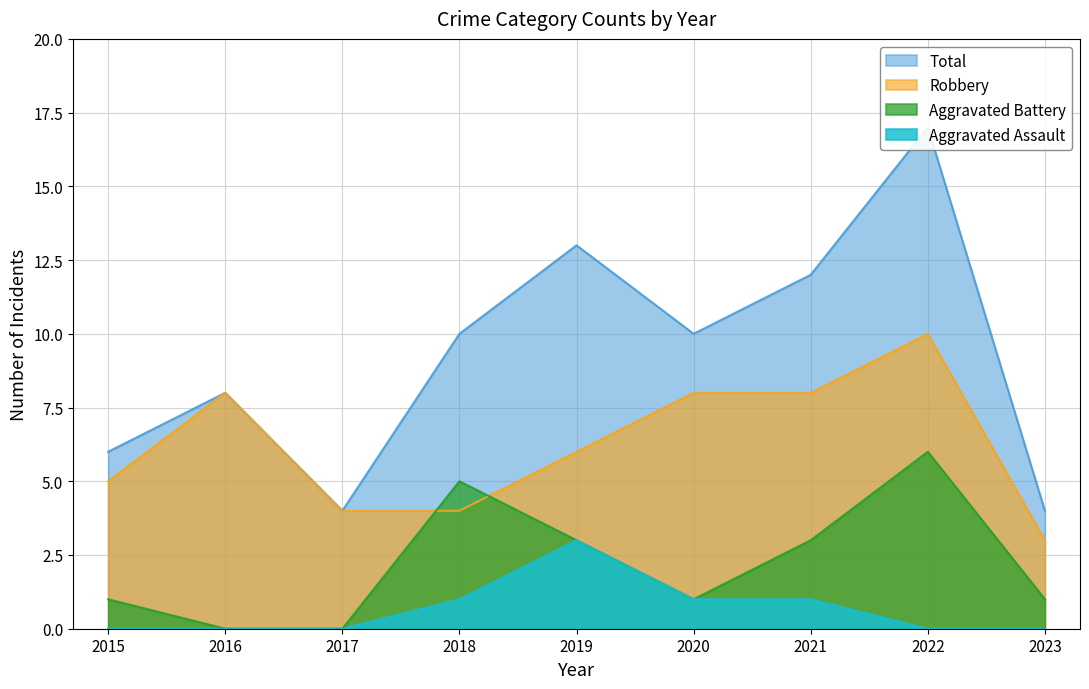

True or false: Aggravated Battery and Total intersect in this chart.

False